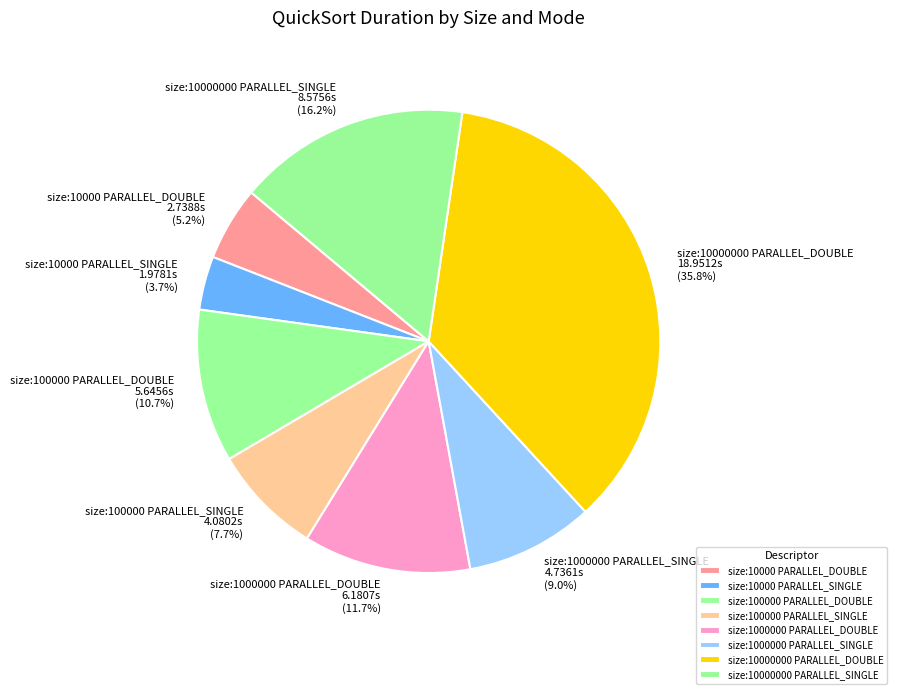

The size:10000000 PARALLEL_DOUBLE slice represents 24% of the pie. True or false?

False